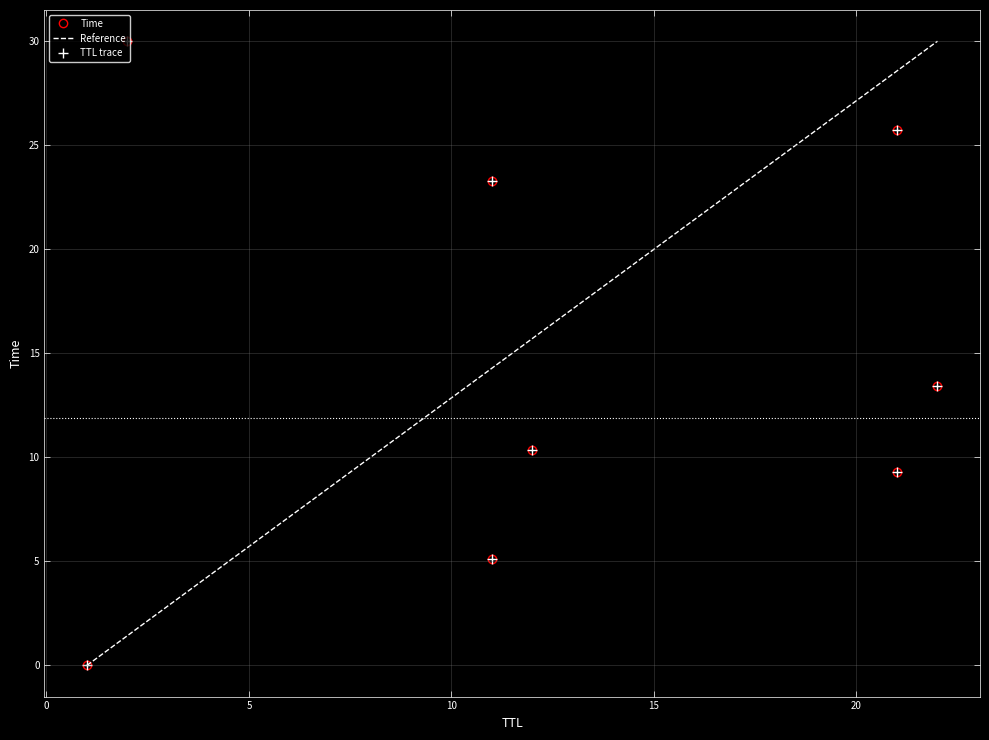

True or false: there are more than 2 points higher than both neighbors.

False